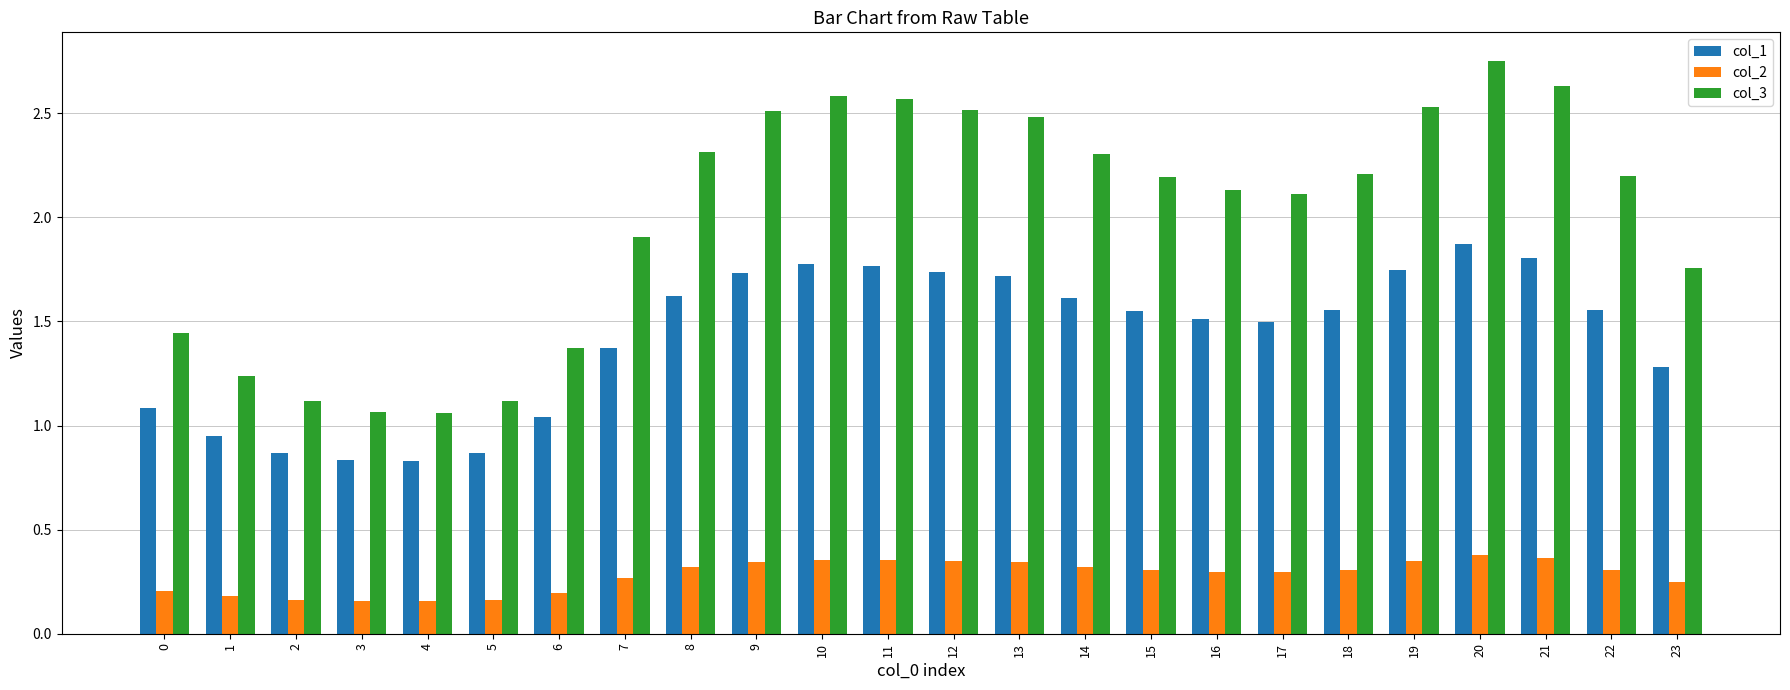

Which series has the widest spread of values?

col_3